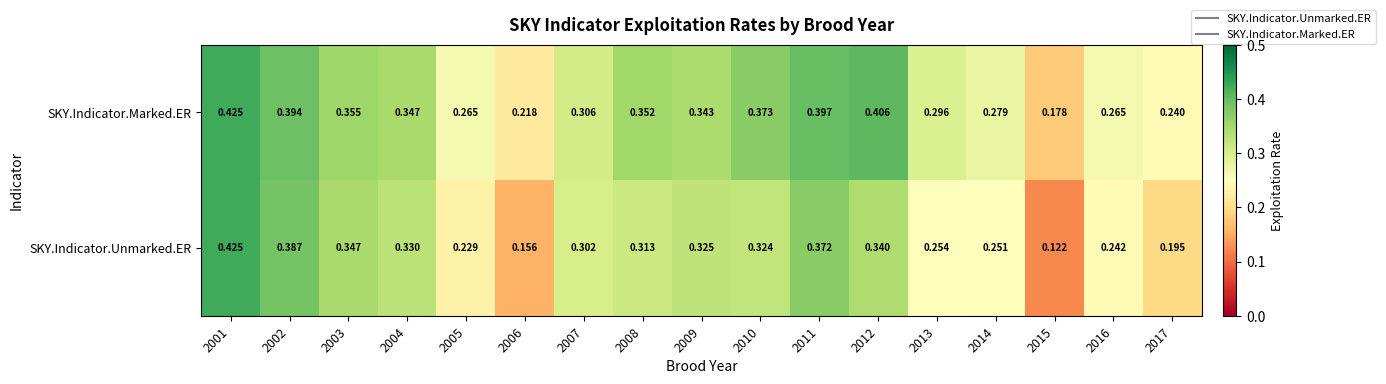

At which category is the sum across all series the highest?

2001